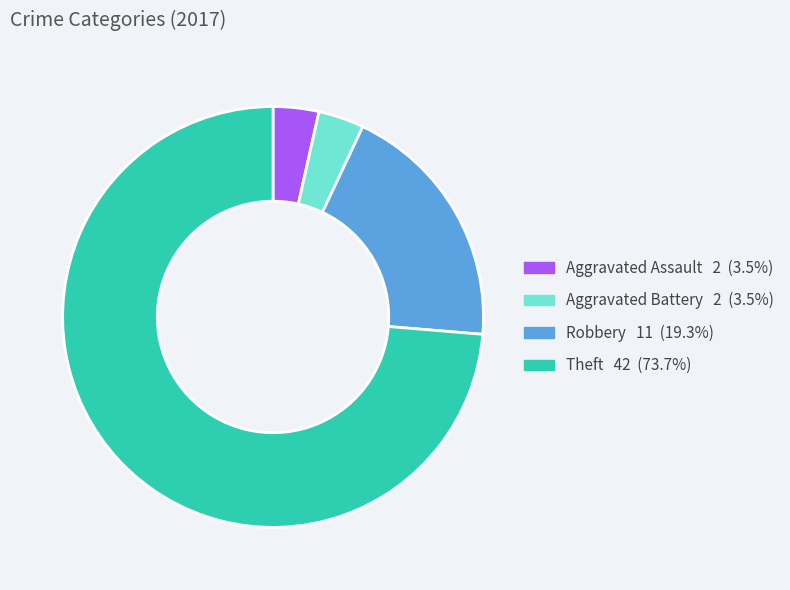

How many slices are in this pie chart?

4